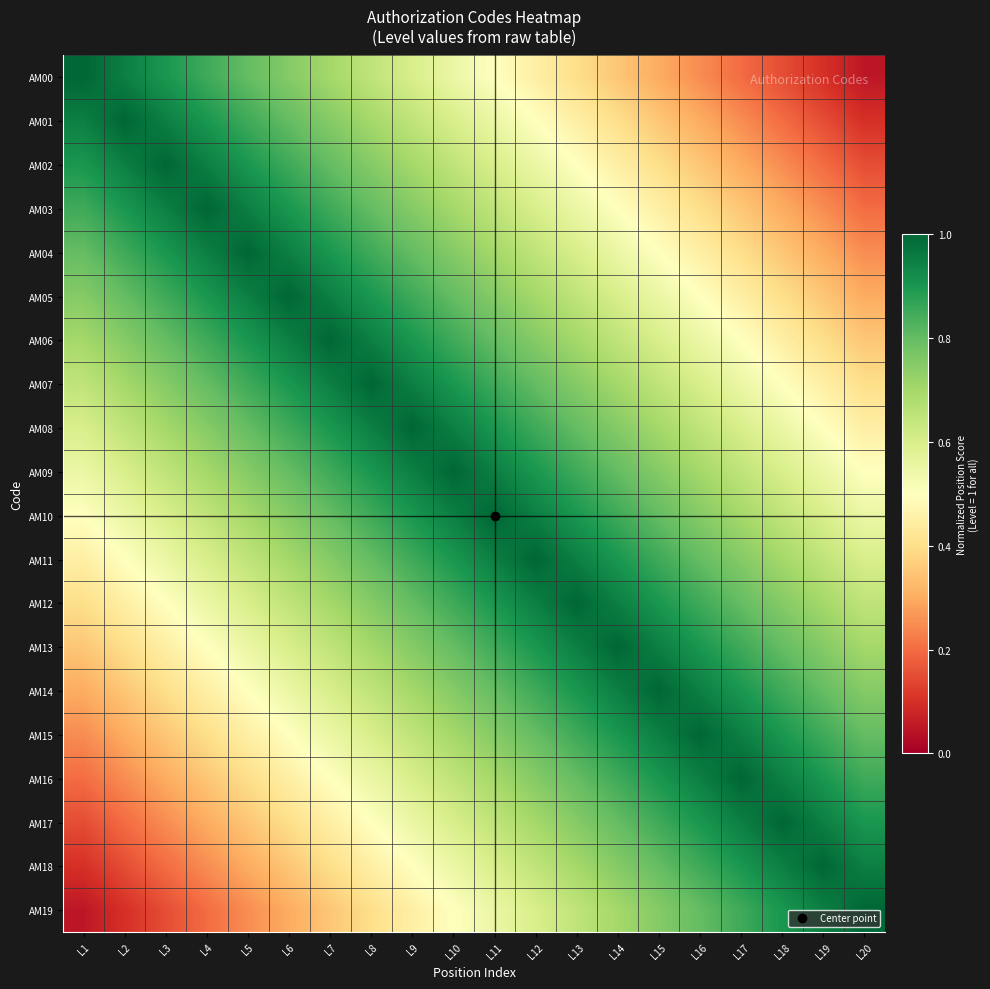

Reading right to left, transcribe all the data shown in this chart.

AM00: L20=0.1	L19=0.1	L18=0.2	L17=0.2	L16=0.2	L15=0.3	L14=0.3	L13=0.4	L12=0.4	L11=0.5	L10=0.6	L9=0.6	L8=0.7	L7=0.7	L6=0.8	L5=0.8	L4=0.8	L3=0.9	L2=0.9	L1=1.0
AM01: L20=0.1	L19=0.2	L18=0.2	L17=0.2	L16=0.3	L15=0.4	L14=0.4	L13=0.5	L12=0.5	L11=0.6	L10=0.6	L9=0.6	L8=0.7	L7=0.8	L6=0.8	L5=0.8	L4=0.9	L3=0.9	L2=1.0	L1=0.9
AM02: L20=0.2	L19=0.2	L18=0.2	L17=0.3	L16=0.3	L15=0.4	L14=0.4	L13=0.5	L12=0.5	L11=0.6	L10=0.7	L9=0.7	L8=0.8	L7=0.8	L6=0.8	L5=0.9	L4=0.9	L3=1.0	L2=0.9	L1=0.9
AM03: L20=0.2	L19=0.2	L18=0.3	L17=0.3	L16=0.4	L15=0.5	L14=0.5	L13=0.6	L12=0.6	L11=0.7	L10=0.7	L9=0.8	L8=0.8	L7=0.8	L6=0.9	L5=0.9	L4=1.0	L3=0.9	L2=0.9	L1=0.8
AM04: L20=0.2	L19=0.3	L18=0.4	L17=0.4	L16=0.4	L15=0.5	L14=0.6	L13=0.6	L12=0.6	L11=0.7	L10=0.8	L9=0.8	L8=0.9	L7=0.9	L6=0.9	L5=1.0	L4=0.9	L3=0.9	L2=0.8	L1=0.8
AM05: L20=0.3	L19=0.3	L18=0.4	L17=0.4	L16=0.5	L15=0.6	L14=0.6	L13=0.7	L12=0.7	L11=0.8	L10=0.8	L9=0.8	L8=0.9	L7=0.9	L6=1.0	L5=0.9	L4=0.9	L3=0.8	L2=0.8	L1=0.8
AM06: L20=0.4	L19=0.4	L18=0.4	L17=0.5	L16=0.6	L15=0.6	L14=0.6	L13=0.7	L12=0.8	L11=0.8	L10=0.8	L9=0.9	L8=0.9	L7=1.0	L6=0.9	L5=0.9	L4=0.8	L3=0.8	L2=0.8	L1=0.7
AM07: L20=0.4	L19=0.4	L18=0.5	L17=0.5	L16=0.6	L15=0.7	L14=0.7	L13=0.8	L12=0.8	L11=0.8	L10=0.9	L9=0.9	L8=1.0	L7=0.9	L6=0.9	L5=0.9	L4=0.8	L3=0.8	L2=0.7	L1=0.7
AM08: L20=0.5	L19=0.5	L18=0.6	L17=0.6	L16=0.7	L15=0.7	L14=0.8	L13=0.8	L12=0.8	L11=0.9	L10=0.9	L9=1.0	L8=0.9	L7=0.9	L6=0.8	L5=0.8	L4=0.8	L3=0.7	L2=0.6	L1=0.6
AM09: L20=0.5	L19=0.6	L18=0.6	L17=0.6	L16=0.7	L15=0.8	L14=0.8	L13=0.9	L12=0.9	L11=0.9	L10=1.0	L9=0.9	L8=0.9	L7=0.8	L6=0.8	L5=0.8	L4=0.7	L3=0.7	L2=0.6	L1=0.6
AM10: L20=0.6	L19=0.6	L18=0.7	L17=0.7	L16=0.8	L15=0.8	L14=0.8	L13=0.9	L12=0.9	L11=1.0	L10=0.9	L9=0.9	L8=0.8	L7=0.8	L6=0.8	L5=0.7	L4=0.7	L3=0.6	L2=0.6	L1=0.5
AM11: L20=0.6	L19=0.7	L18=0.7	L17=0.8	L16=0.8	L15=0.9	L14=0.9	L13=1.0	L12=1.0	L11=0.9	L10=0.9	L9=0.8	L8=0.8	L7=0.8	L6=0.7	L5=0.6	L4=0.6	L3=0.5	L2=0.5	L1=0.4
AM12: L20=0.7	L19=0.7	L18=0.8	L17=0.8	L16=0.8	L15=0.9	L14=0.9	L13=1.0	L12=1.0	L11=0.9	L10=0.9	L9=0.8	L8=0.8	L7=0.7	L6=0.7	L5=0.6	L4=0.6	L3=0.5	L2=0.5	L1=0.4
AM13: L20=0.7	L19=0.8	L18=0.8	L17=0.8	L16=0.9	L15=1.0	L14=1.0	L13=0.9	L12=0.9	L11=0.8	L10=0.8	L9=0.8	L8=0.7	L7=0.6	L6=0.6	L5=0.6	L4=0.5	L3=0.4	L2=0.4	L1=0.3
AM14: L20=0.8	L19=0.8	L18=0.8	L17=0.9	L16=0.9	L15=1.0	L14=1.0	L13=0.9	L12=0.9	L11=0.8	L10=0.8	L9=0.7	L8=0.7	L7=0.6	L6=0.6	L5=0.5	L4=0.5	L3=0.4	L2=0.4	L1=0.3
AM15: L20=0.8	L19=0.8	L18=0.9	L17=0.9	L16=1.0	L15=0.9	L14=0.9	L13=0.8	L12=0.8	L11=0.8	L10=0.7	L9=0.7	L8=0.6	L7=0.6	L6=0.5	L5=0.4	L4=0.4	L3=0.3	L2=0.3	L1=0.2
AM16: L20=0.9	L19=0.9	L18=1.0	L17=1.0	L16=0.9	L15=0.9	L14=0.8	L13=0.8	L12=0.8	L11=0.7	L10=0.6	L9=0.6	L8=0.5	L7=0.5	L6=0.4	L5=0.4	L4=0.3	L3=0.3	L2=0.2	L1=0.2
AM17: L20=0.9	L19=0.9	L18=1.0	L17=1.0	L16=0.9	L15=0.8	L14=0.8	L13=0.8	L12=0.7	L11=0.7	L10=0.6	L9=0.6	L8=0.5	L7=0.4	L6=0.4	L5=0.4	L4=0.3	L3=0.2	L2=0.2	L1=0.2
AM18: L20=1.0	L19=1.0	L18=0.9	L17=0.9	L16=0.8	L15=0.8	L14=0.8	L13=0.7	L12=0.7	L11=0.6	L10=0.6	L9=0.5	L8=0.4	L7=0.4	L6=0.3	L5=0.3	L4=0.2	L3=0.2	L2=0.2	L1=0.1
AM19: L20=1.0	L19=1.0	L18=0.9	L17=0.9	L16=0.8	L15=0.8	L14=0.7	L13=0.7	L12=0.6	L11=0.6	L10=0.5	L9=0.5	L8=0.4	L7=0.4	L6=0.3	L5=0.2	L4=0.2	L3=0.2	L2=0.1	L1=0.1